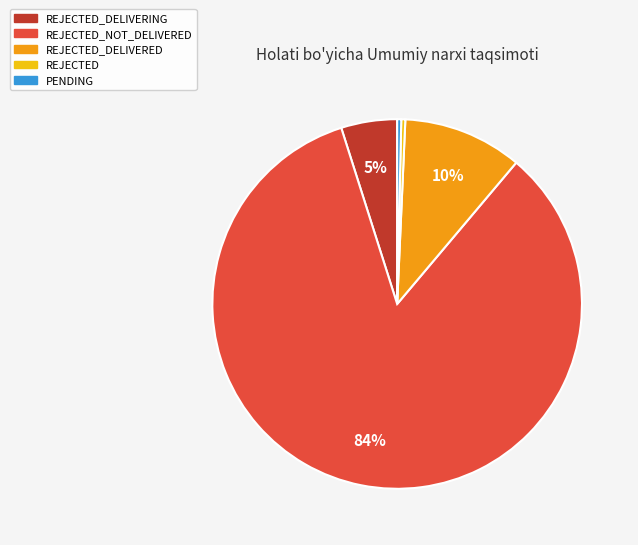

Is there any slice that represents more than half of the pie?

Yes